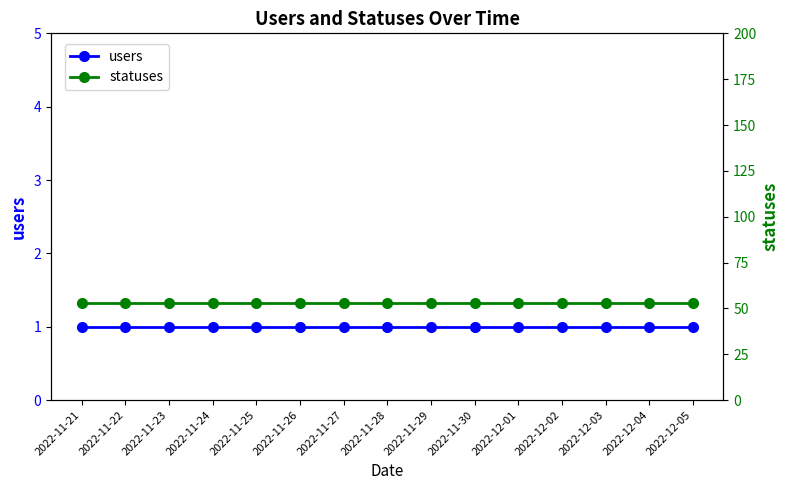

Rank the categories by users value from lowest to highest.

2022-11-21, 2022-11-22, 2022-11-23, 2022-11-24, 2022-11-25, 2022-11-26, 2022-11-27, 2022-11-28, 2022-11-29, 2022-11-30, 2022-12-01, 2022-12-02, 2022-12-03, 2022-12-04, 2022-12-05